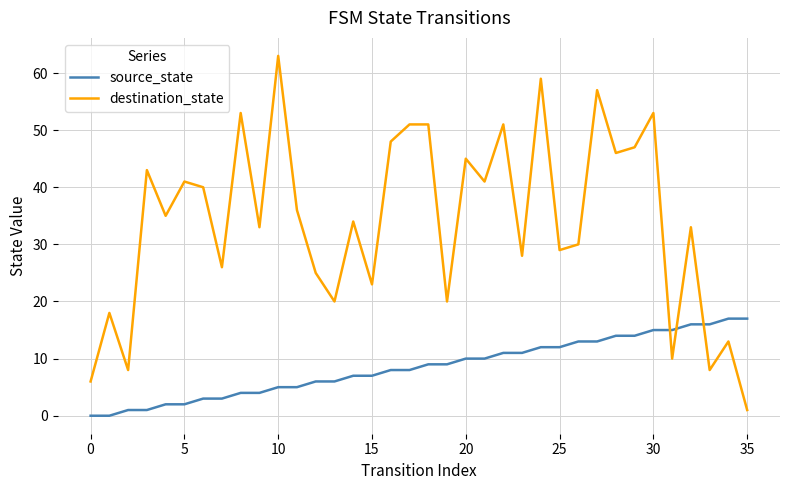

What is the greatest value displayed?

63